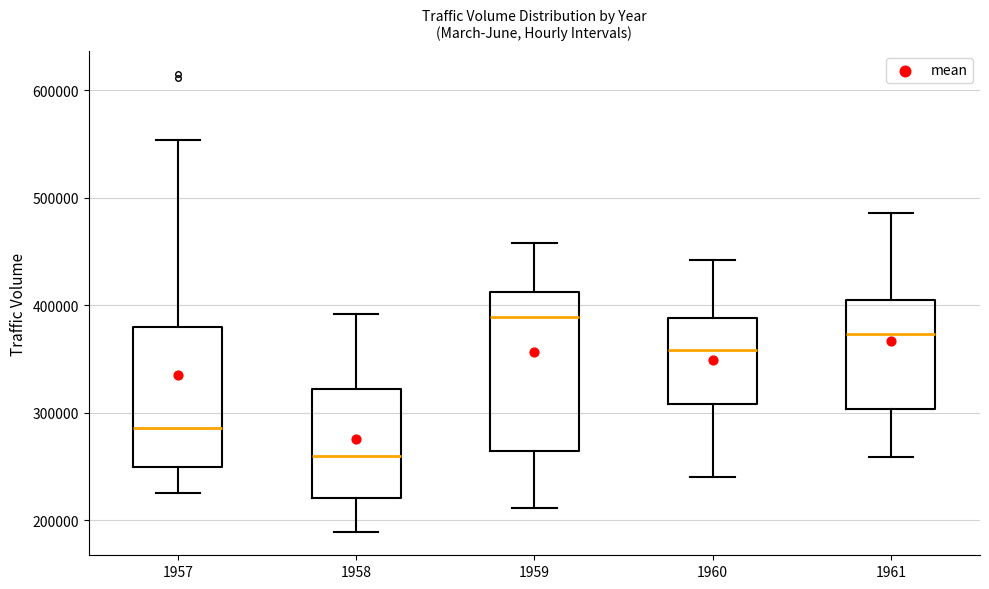

Which box has the lowest median line?

1958